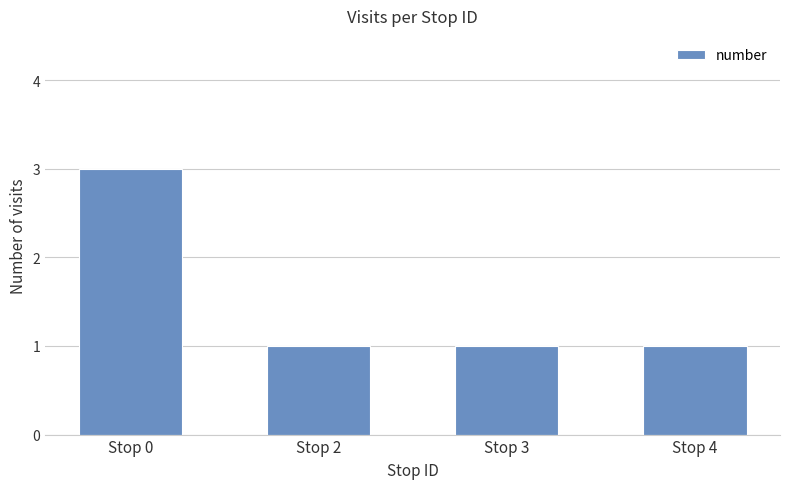

True or false: the data shows 0 at Stop 2.

False